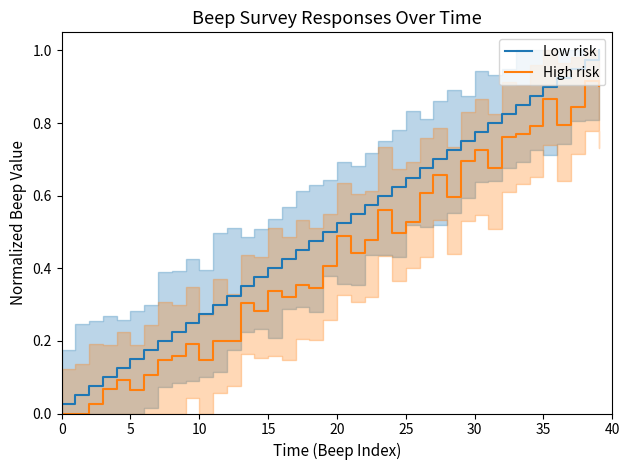

True or false: Low risk and High risk intersect in this chart.

False